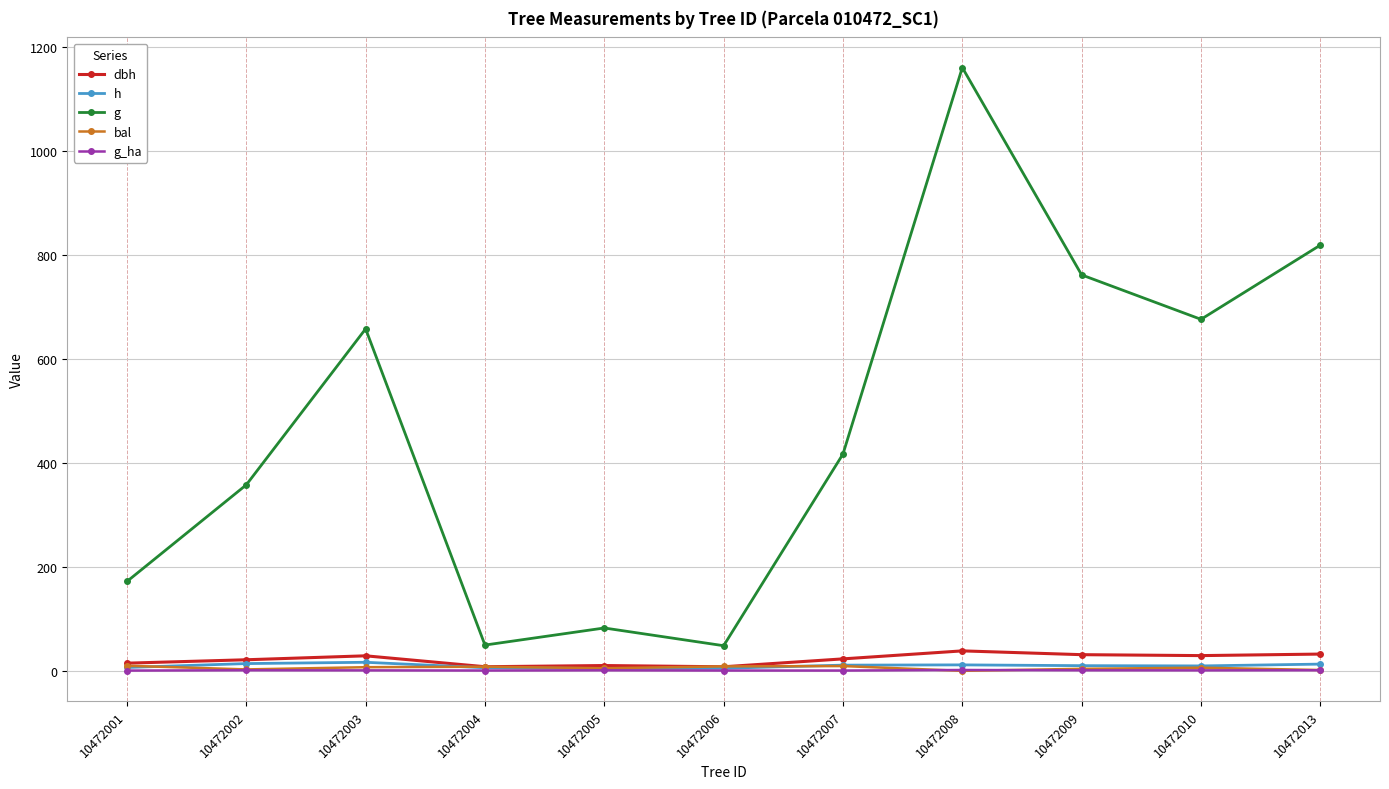

What is the value of the bal point at the 2nd from the left?

2.8